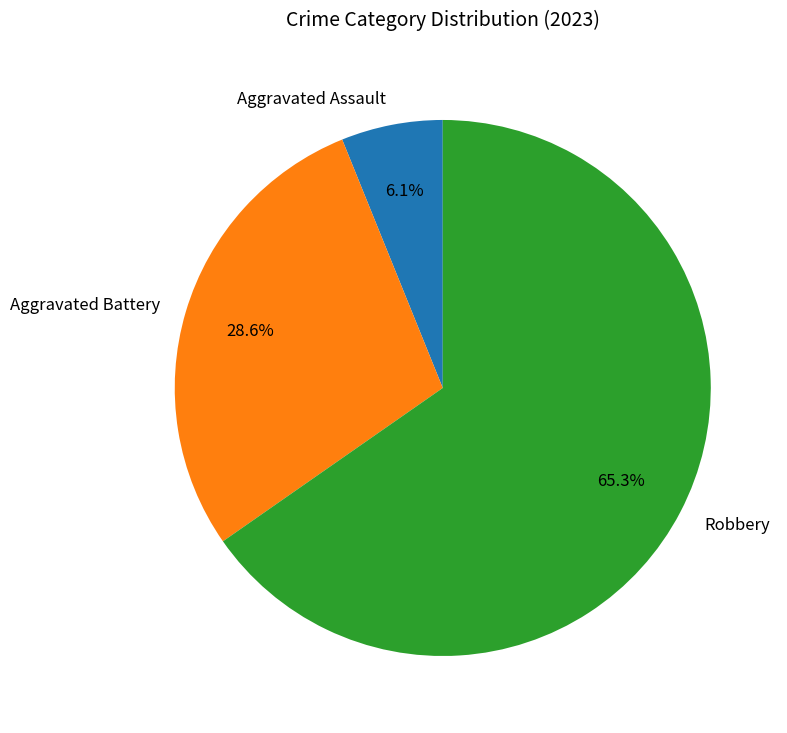

To the nearest percent, what portion does Robbery represent?

65%